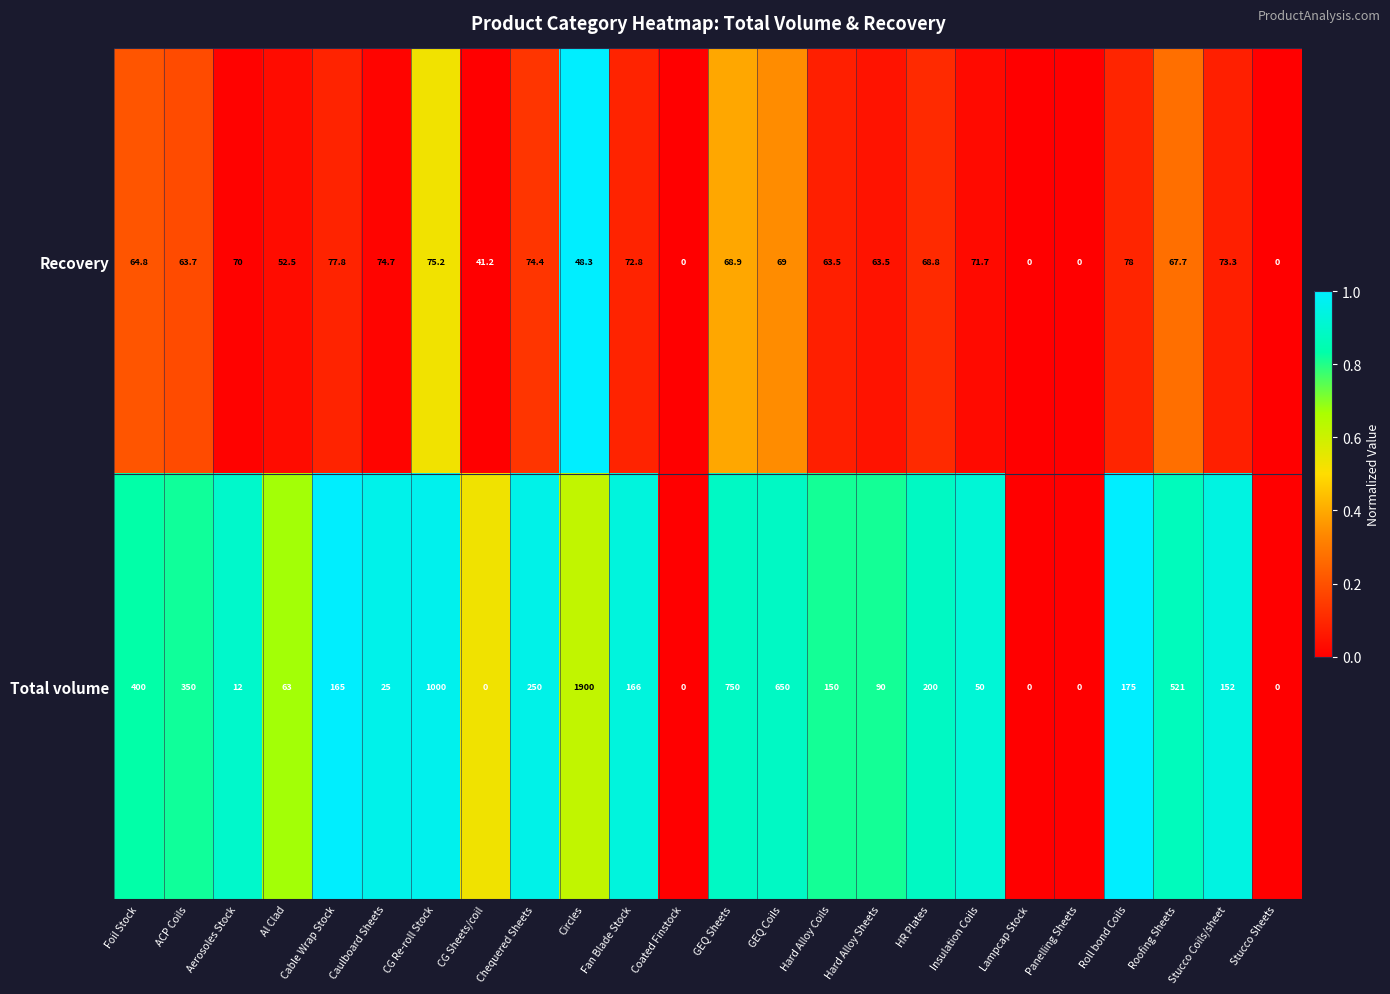

Which series changed the most between Al Clad and Chequered Sheets?

Total volume